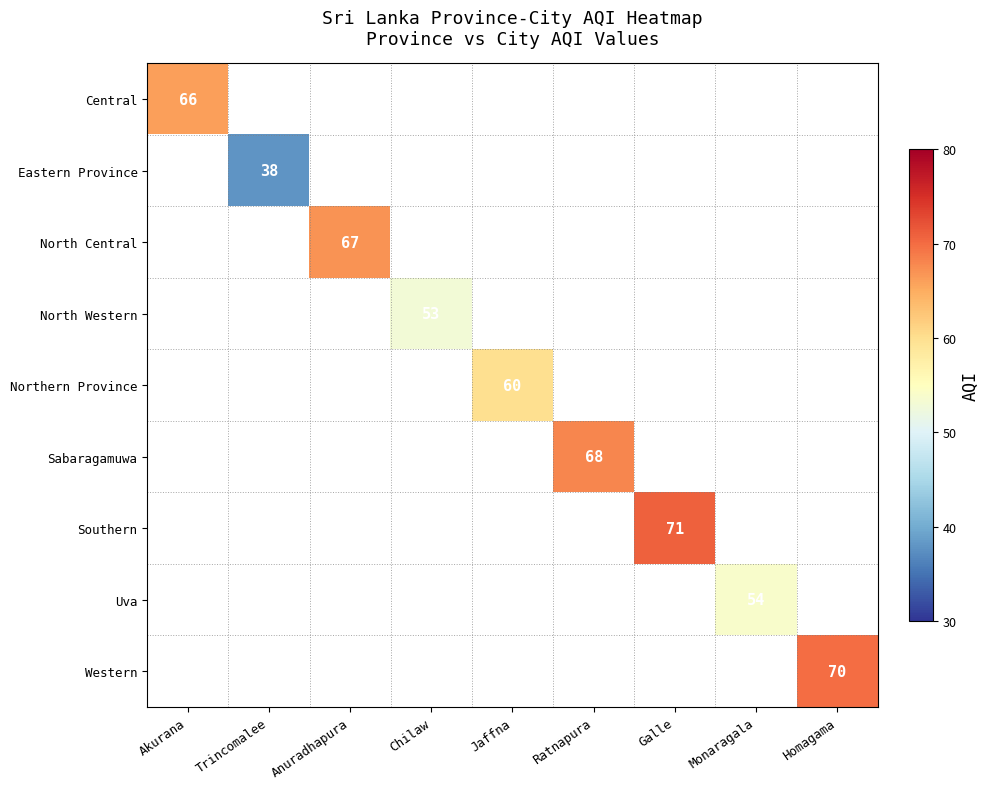

True or false: Northern Province has a value of 24 at Jaffna.

False